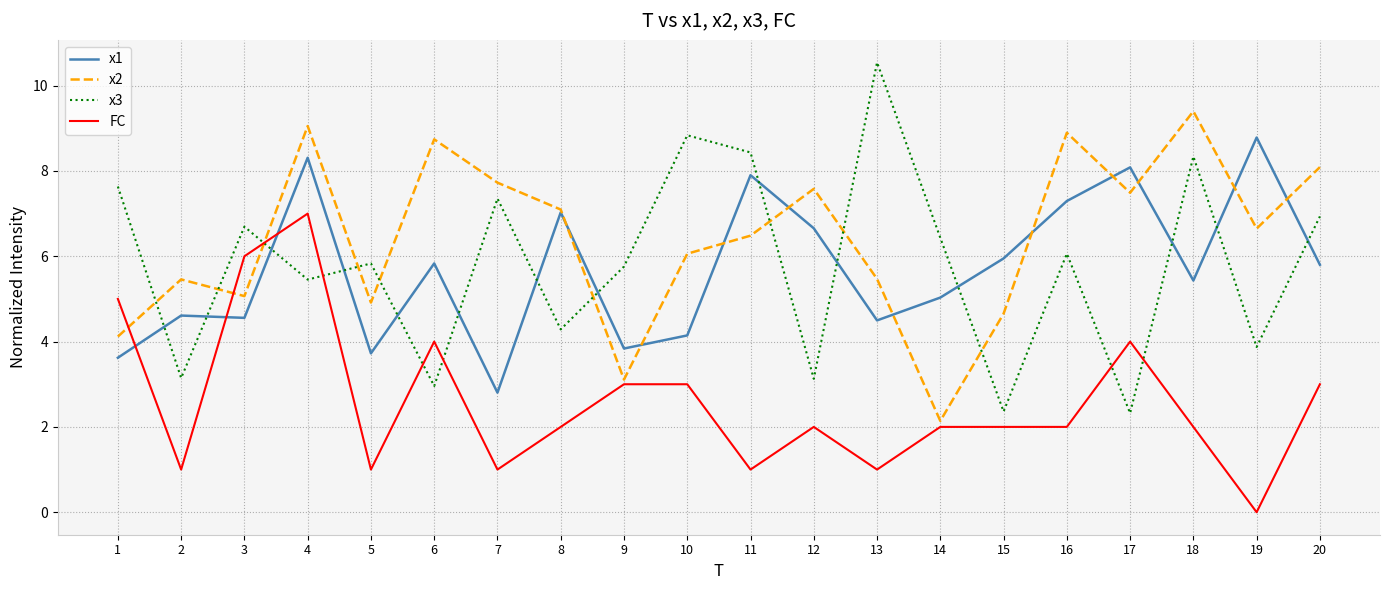

Between 4 and 18, which series saw the biggest shift?

FC